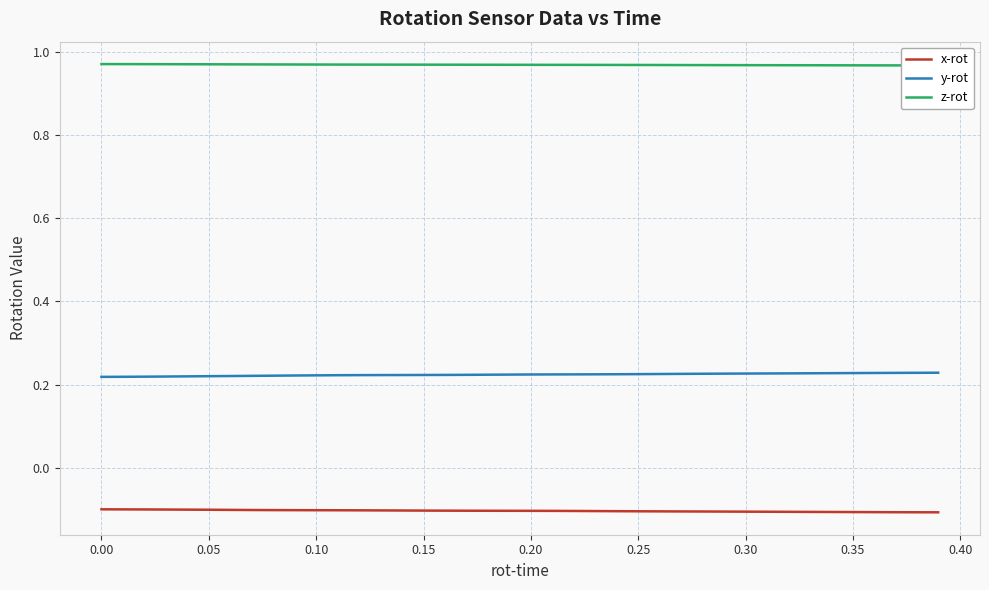

True or false: y-rot and x-rot intersect in this chart.

False